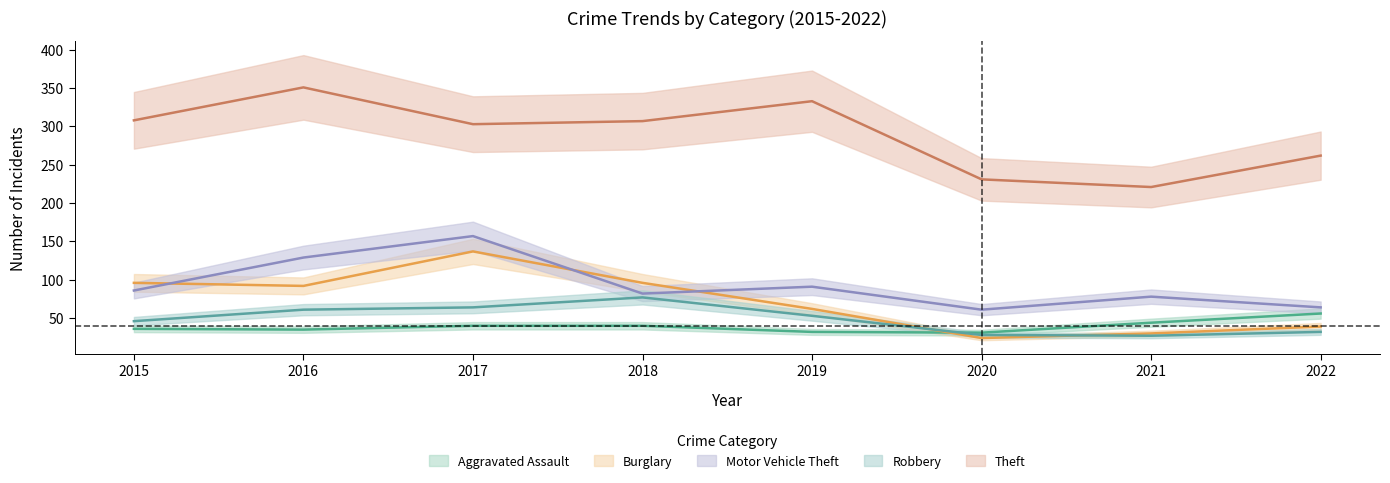

True or false: Motor Vehicle Theft and Robbery intersect in this chart.

False